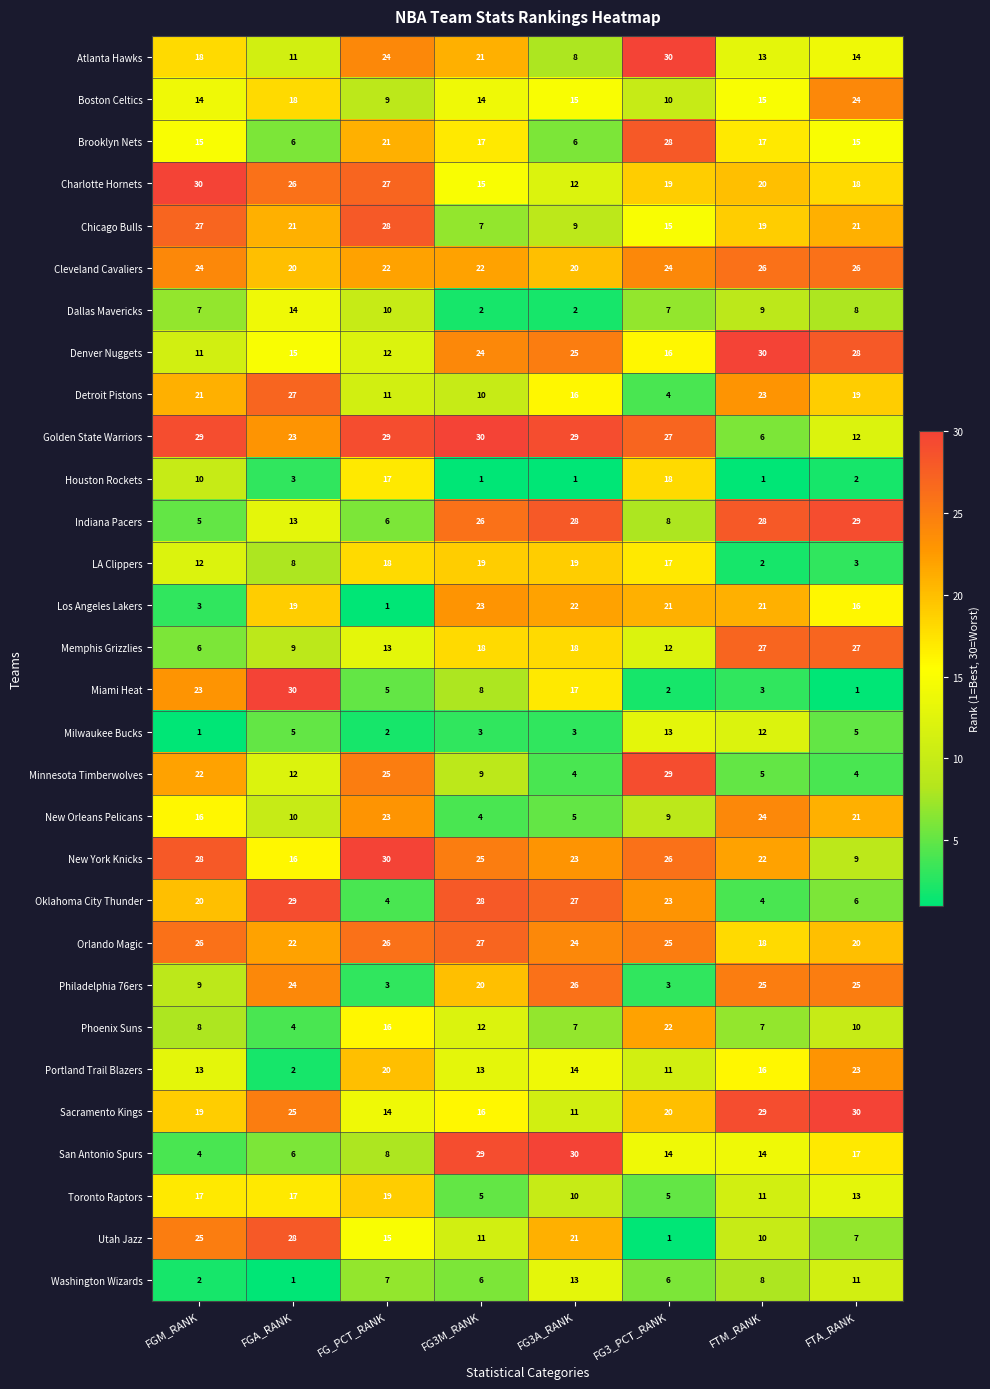

Which series has the largest total across all categories?

Orlando Magic